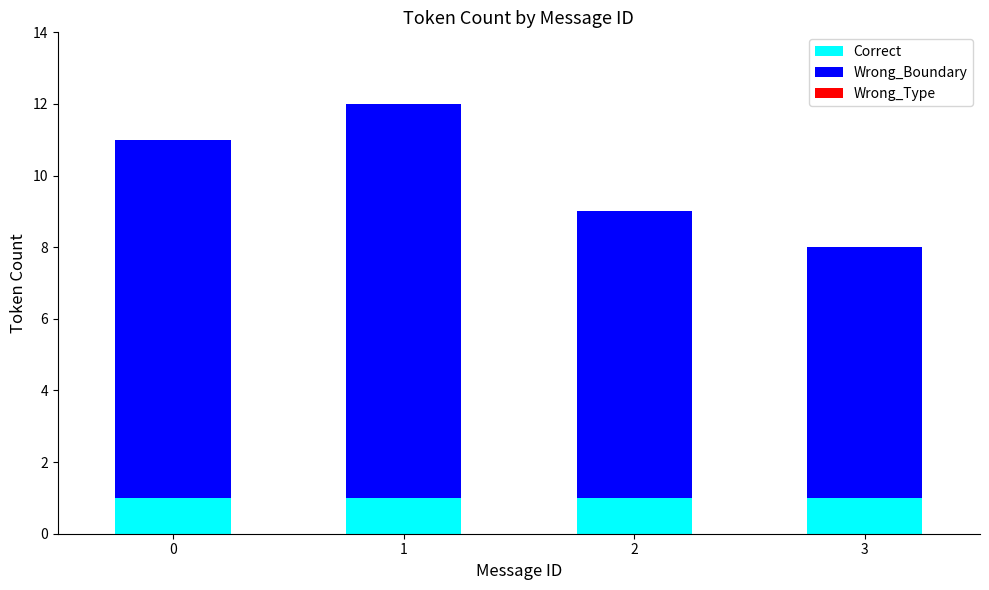

What is the total value across all series at 0?

11